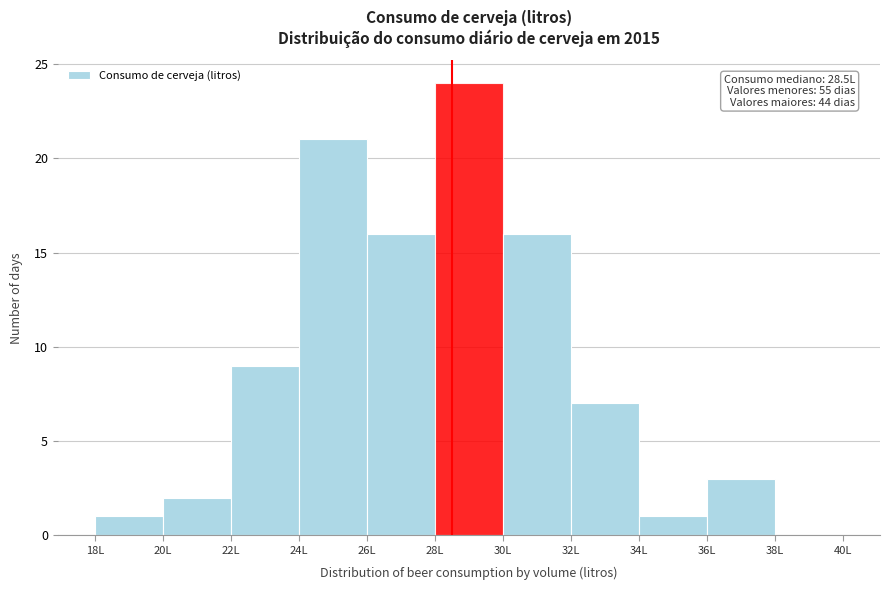

Which range on the x-axis has the tallest bar?

28 to 30